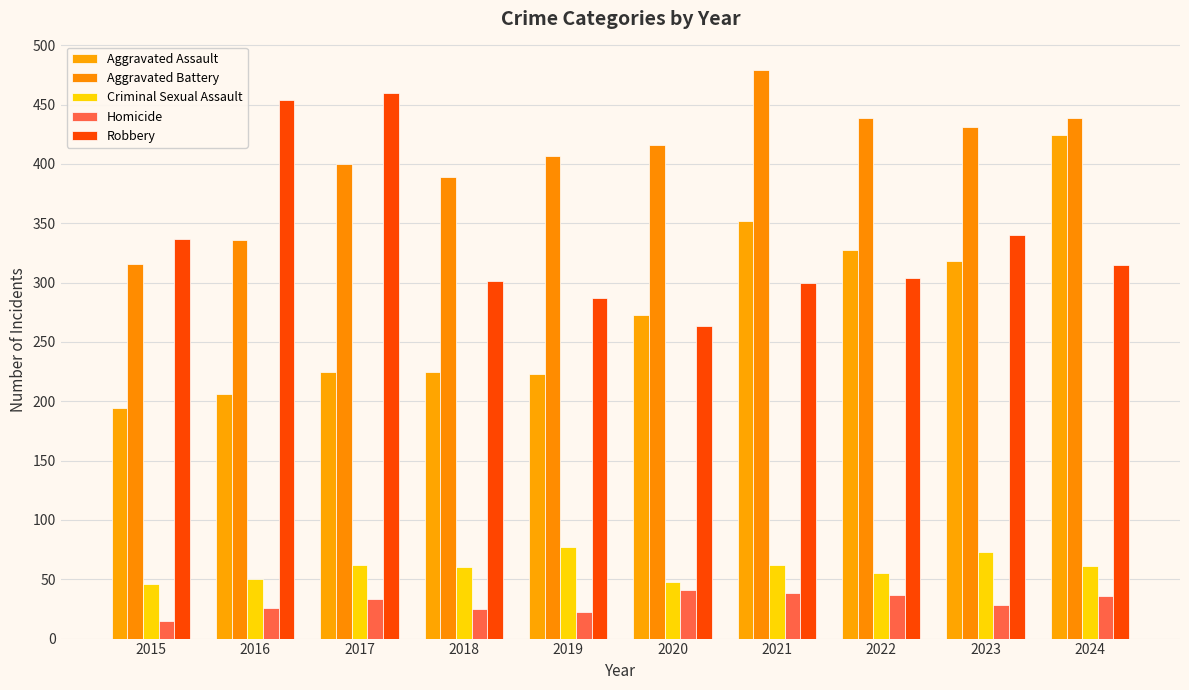

Count the number of categories in the chart.

10